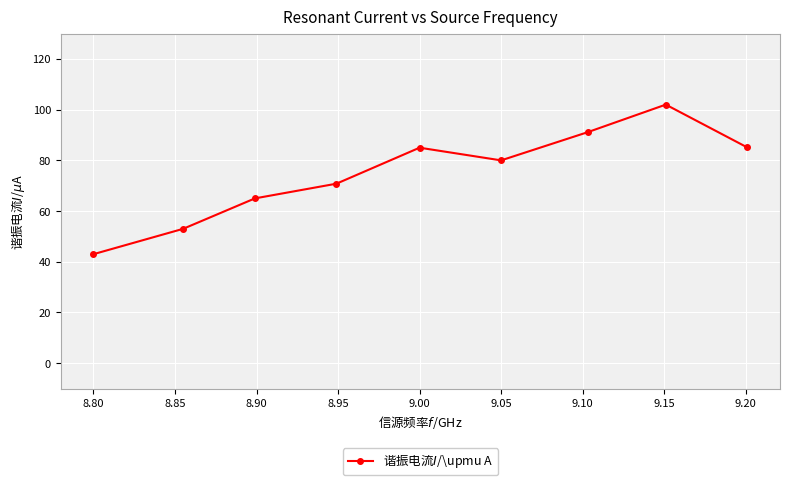

The value at 9.00 is 37.0. True or false?

False